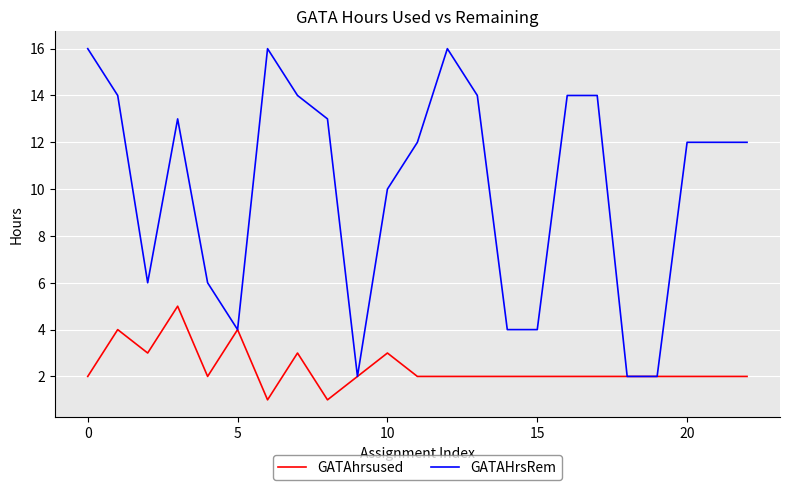

Does the chart have visible grid lines?

Yes